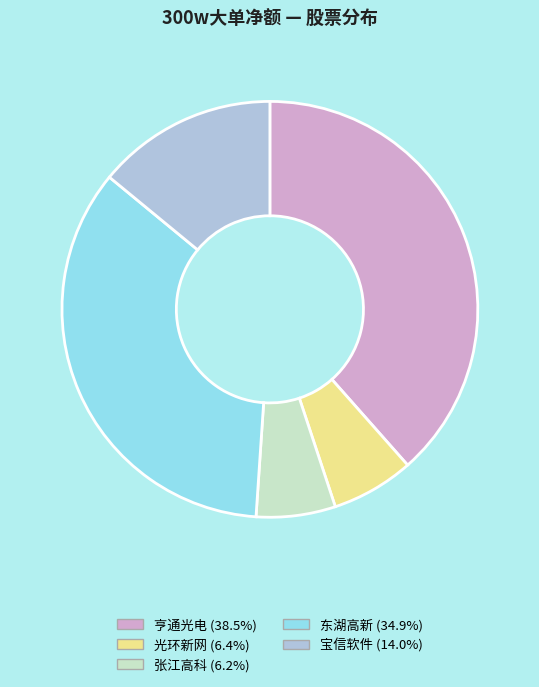

How many segments does this pie chart have?

5